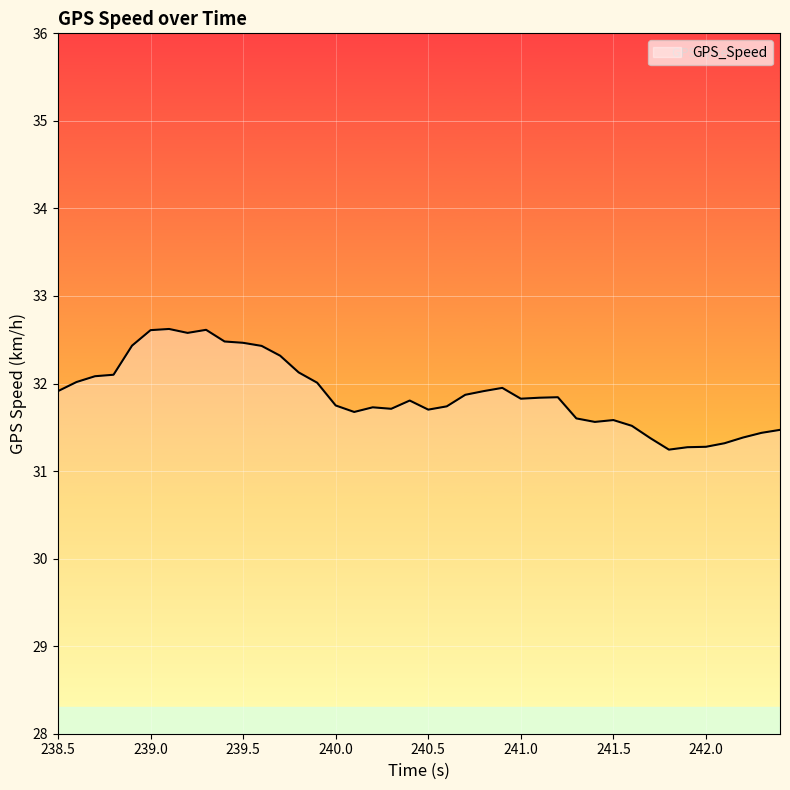

What is the difference between the maximum and minimum values?

1.4